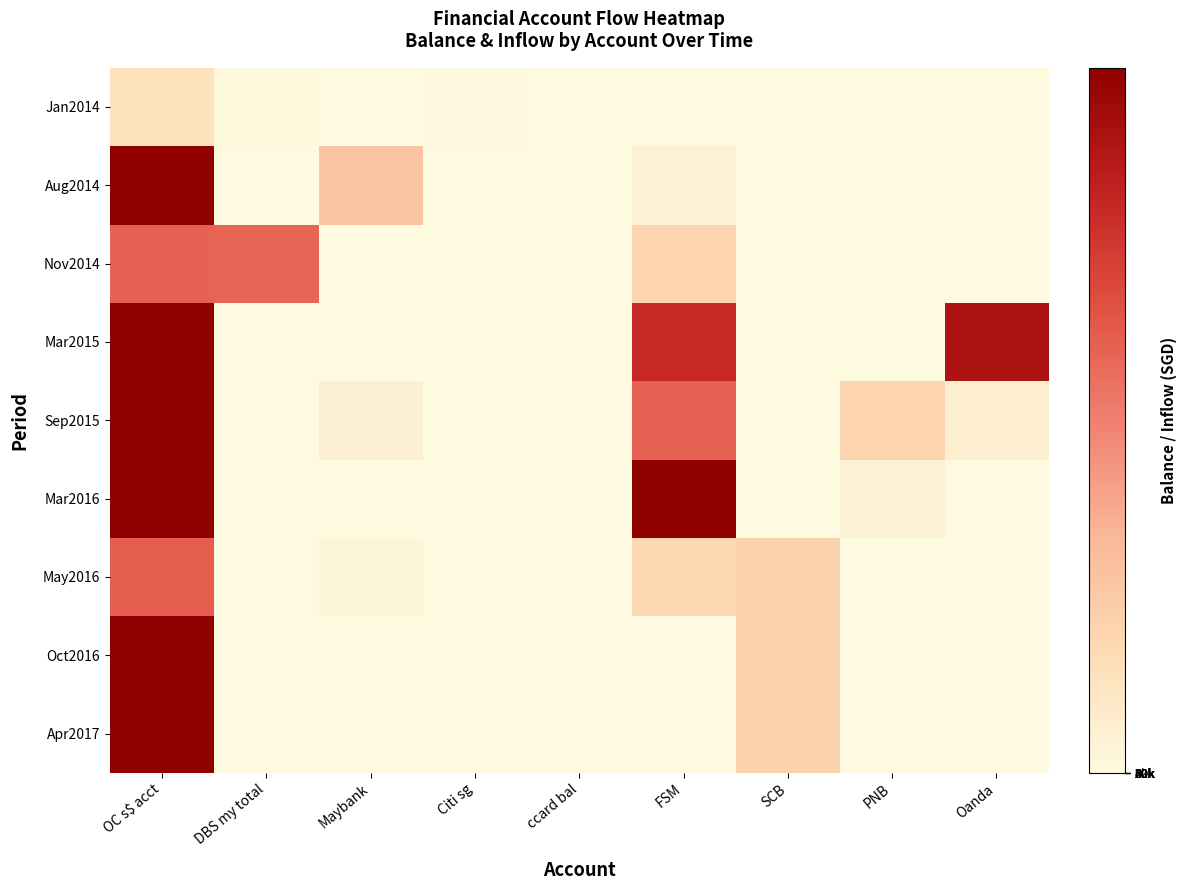

Which series has the largest total across all categories?

Mar2015